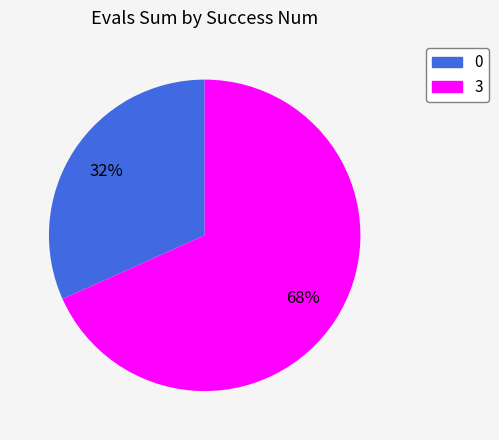

How many segments does this pie chart have?

2